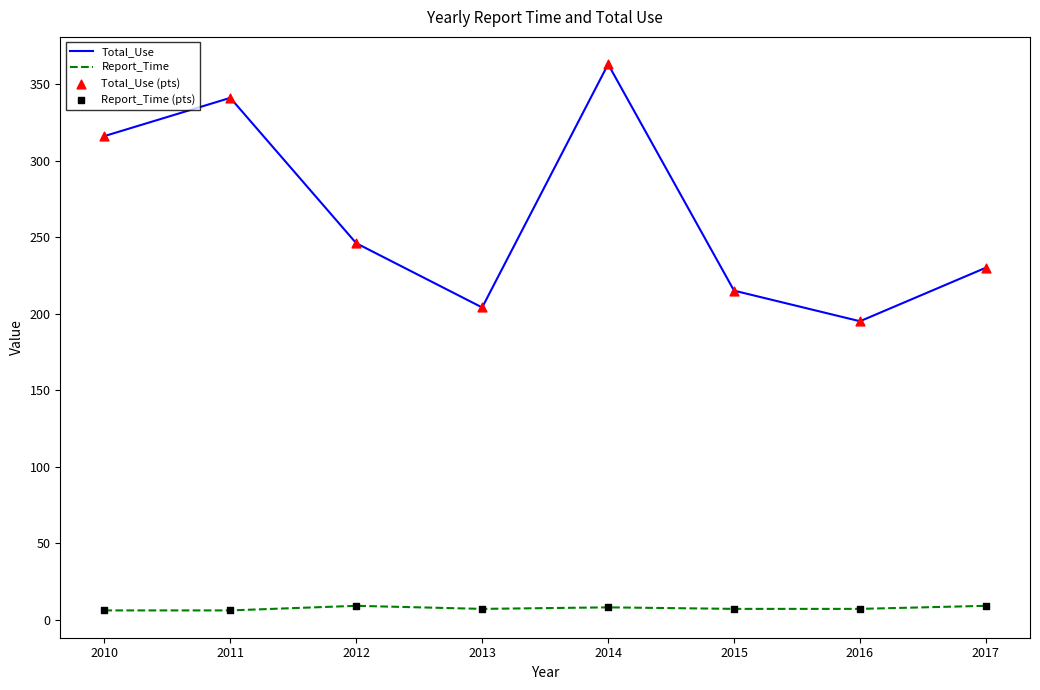

What is the total value across all series at 2014?

371